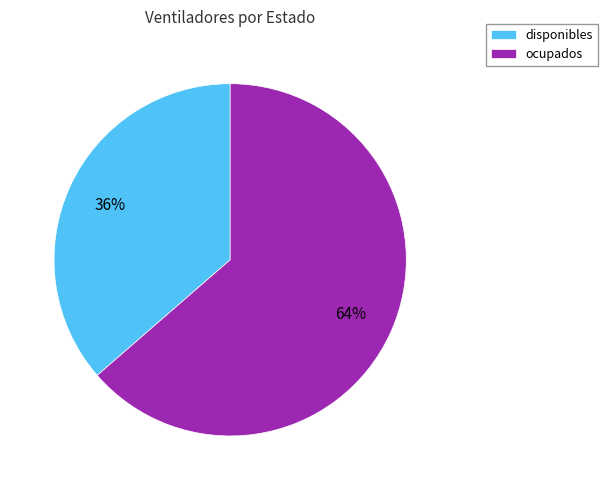

How many segments does this pie chart have?

2